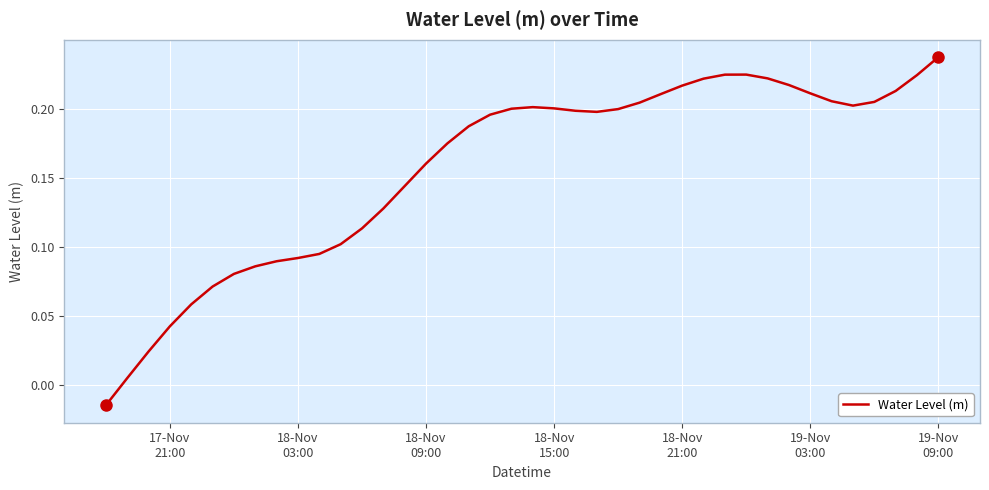

What is the difference between the maximum and minimum values?

0.3